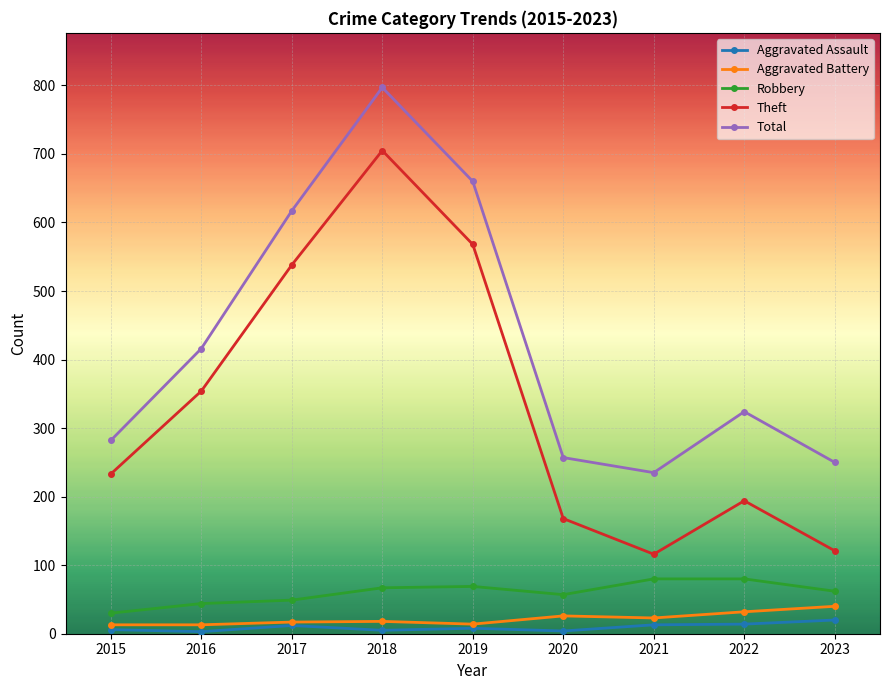

Which series changed the most between 2016 and 2021?

Theft